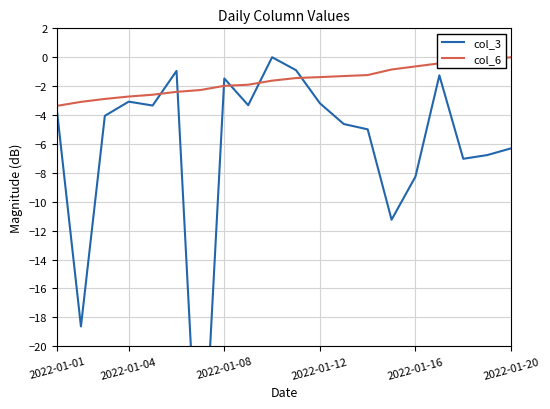

How many lines are shown in the chart?

2